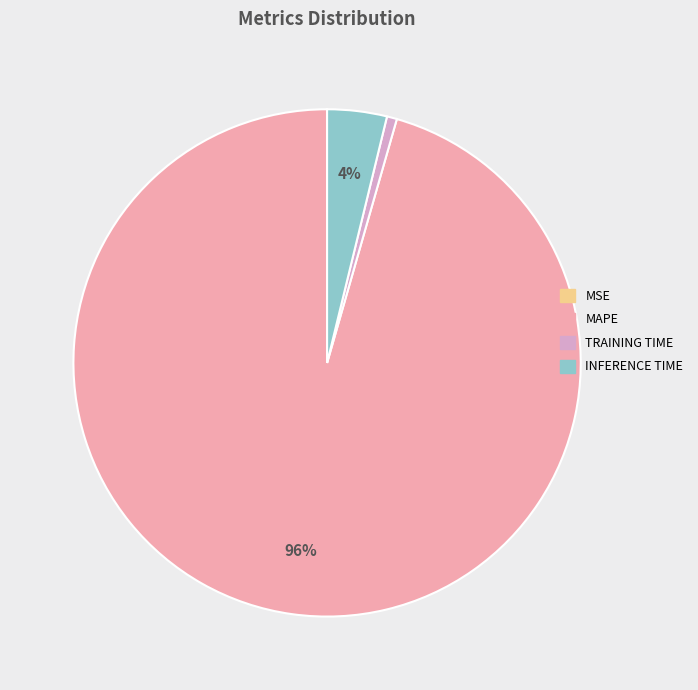

Which category has the smallest portion of the pie?

MSE